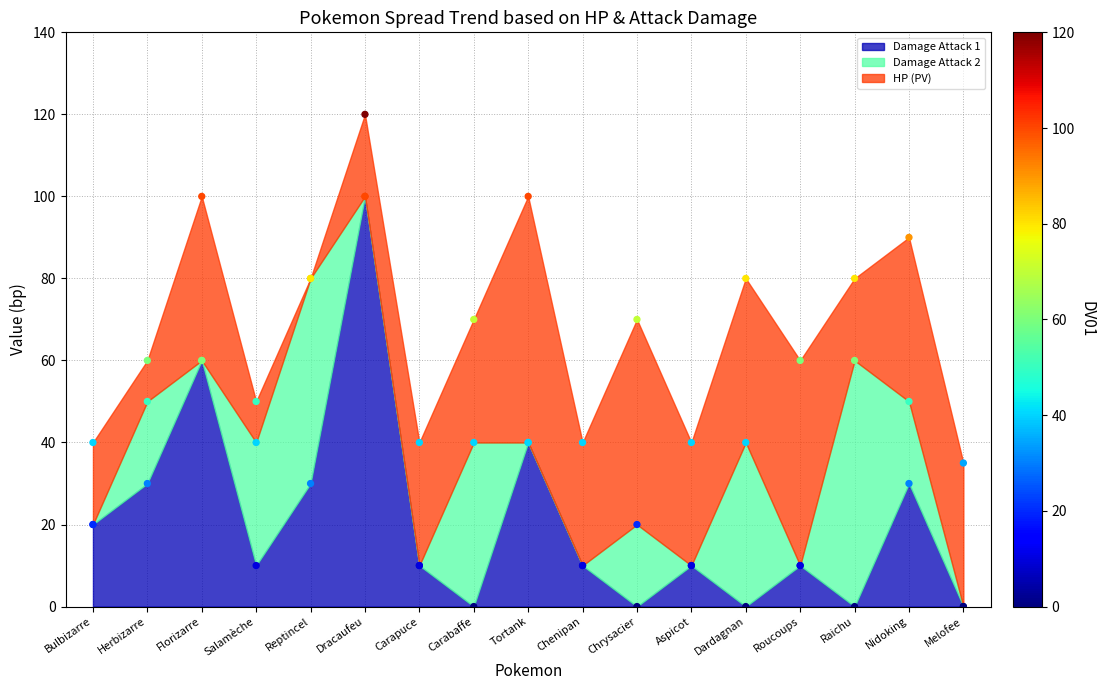

At which category is the sum across all series the highest?

Dracaufeu